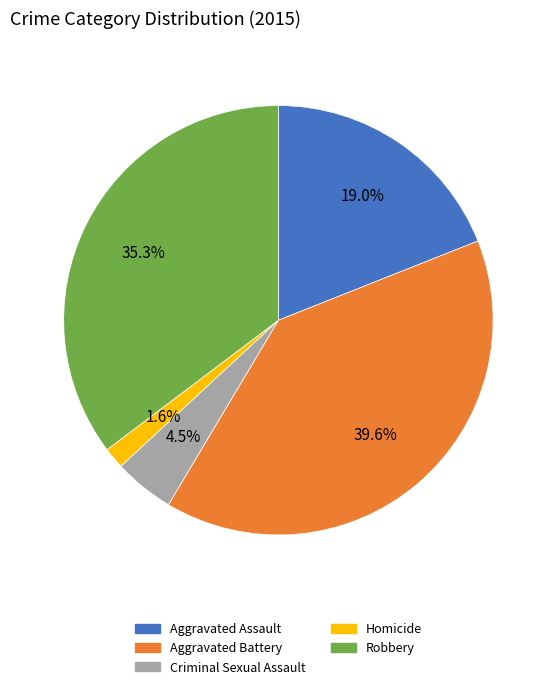

To the nearest percent, what is the combined percentage of Aggravated Battery and Homicide?

41%